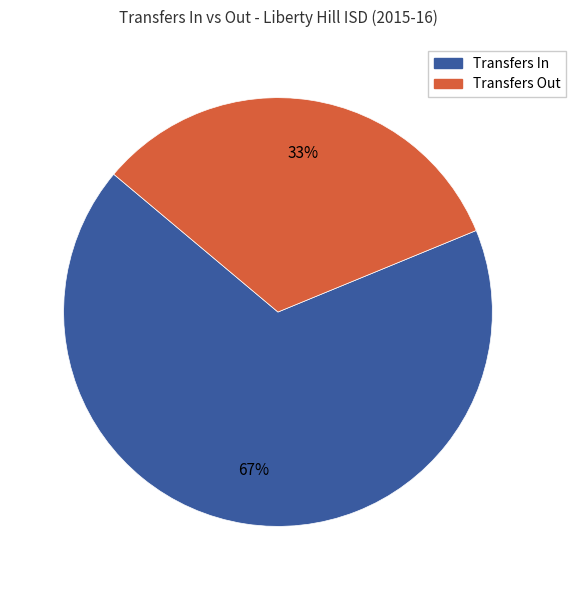

How many slices are in this pie chart?

2